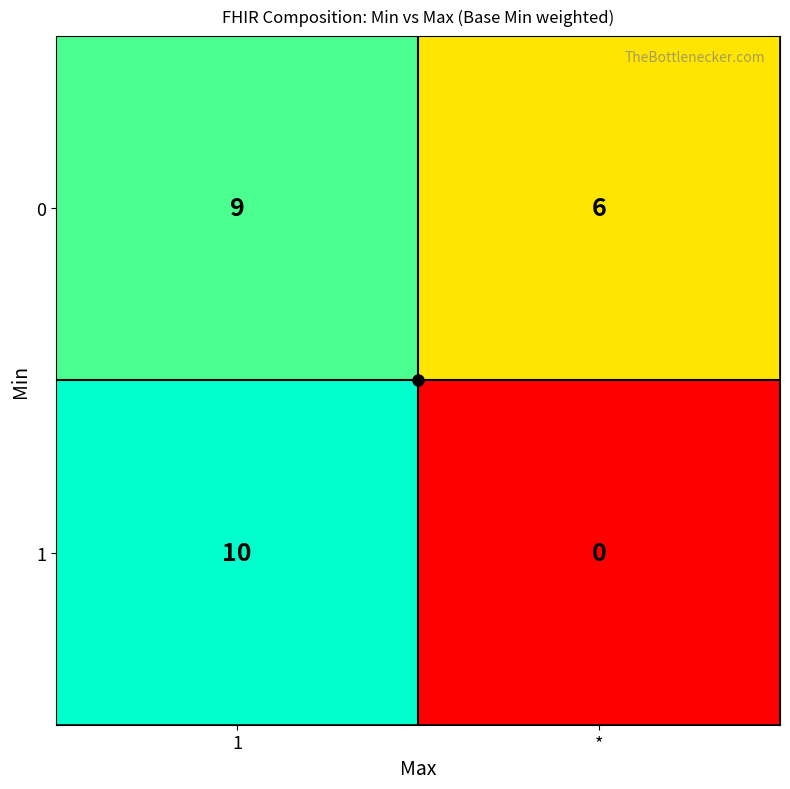

What is the difference between the highest and lowest values at 1?

1